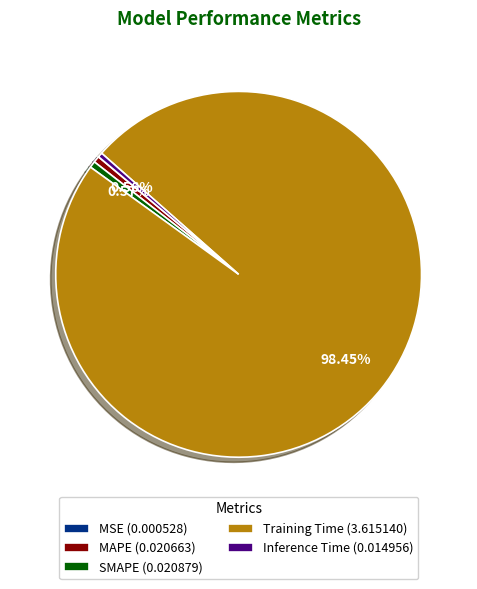

Which slice is the largest?

Training Time